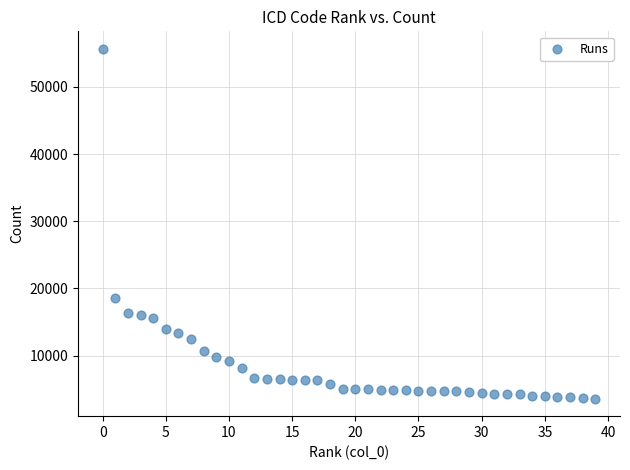

What Y value in the scatter plot is closest to 29621?

18538